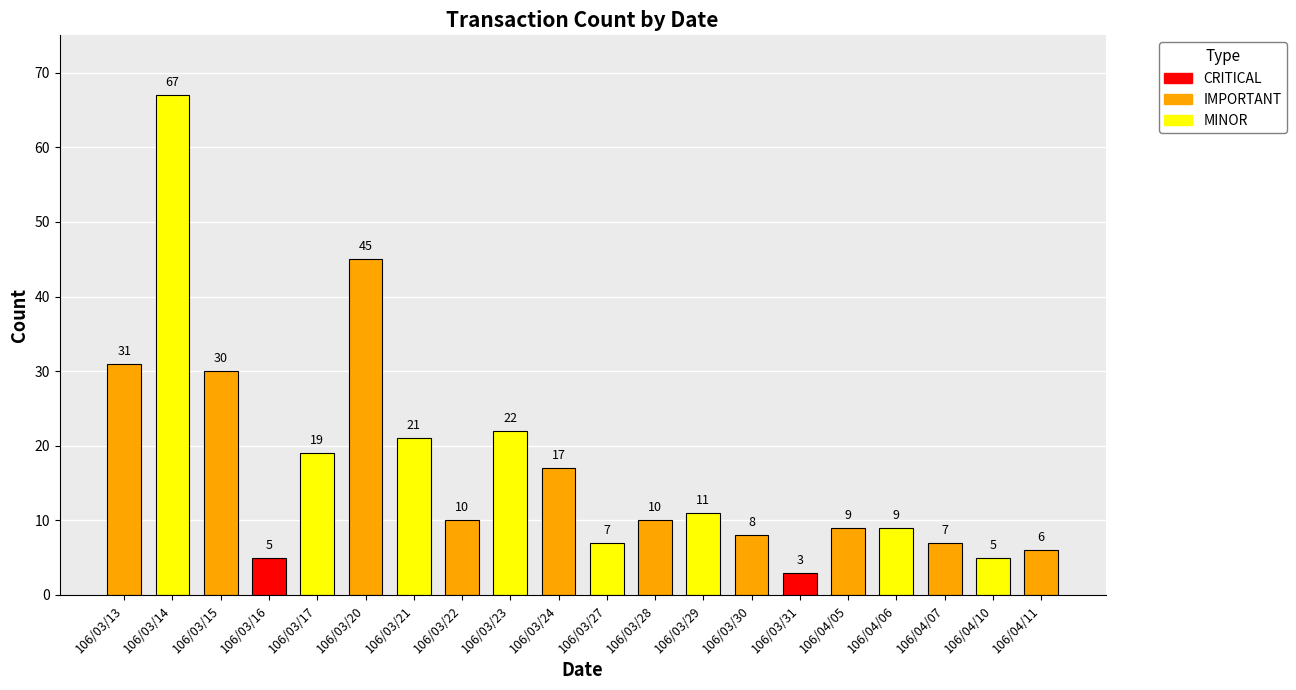

At which label is the value closest to 35?

106/03/13